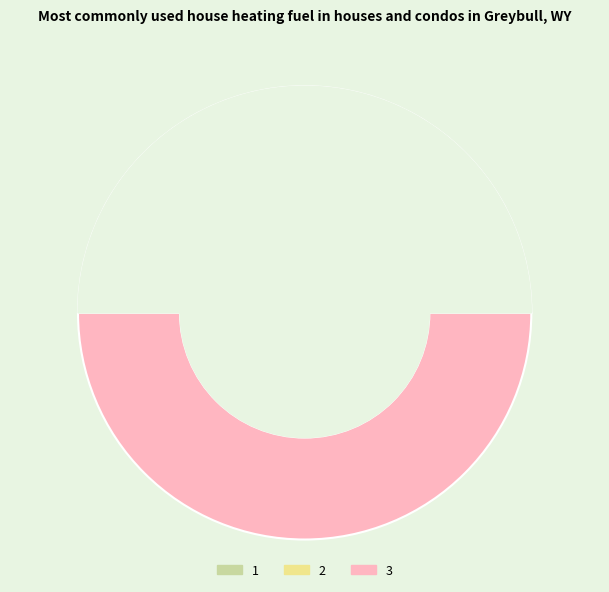

Is it true that 2 is 26% of the pie?

False